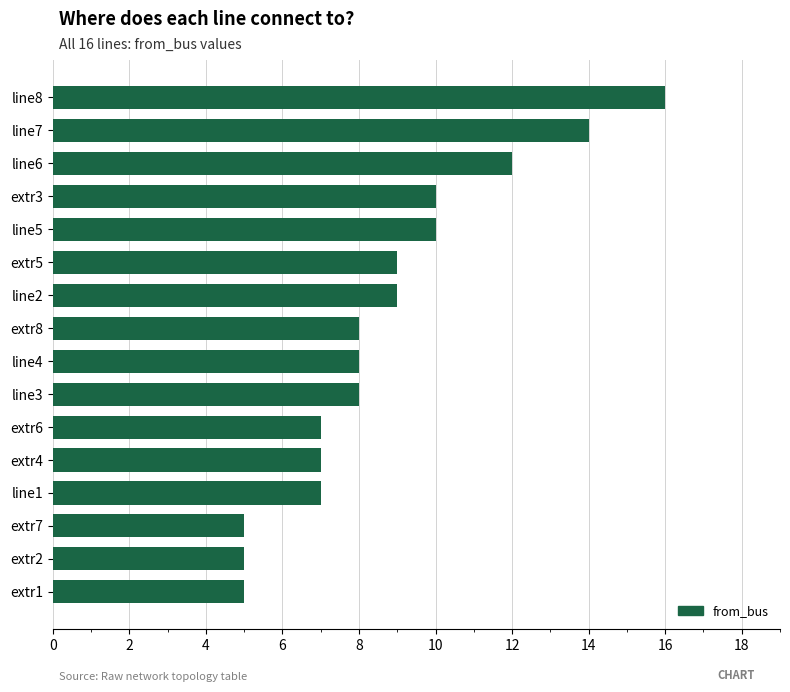

What is the maximum value shown in the chart?

16